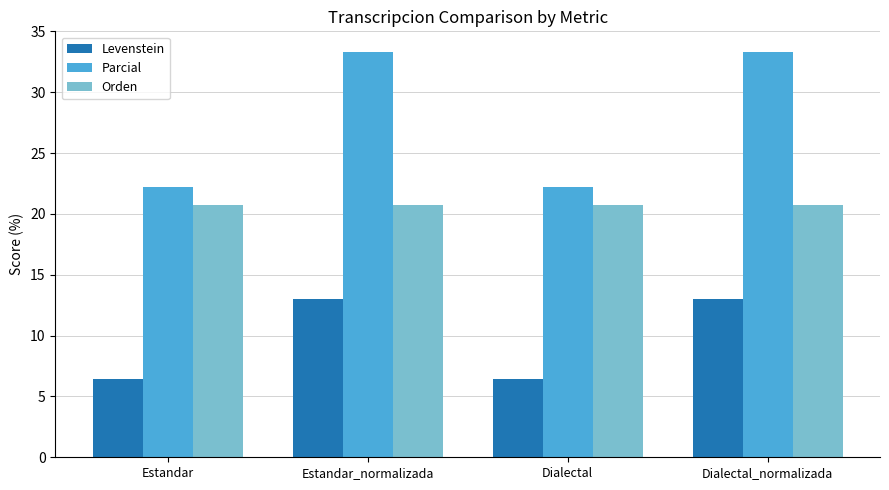

Does the chart contain stacked bars?

No